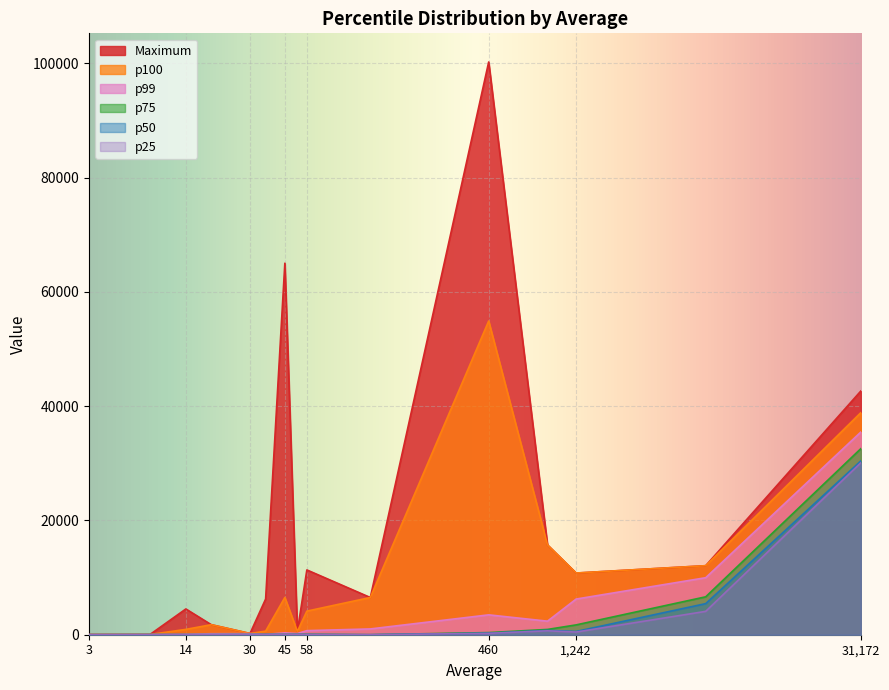

Is it true that percentile_Average_75 equals 926 at 898?

True